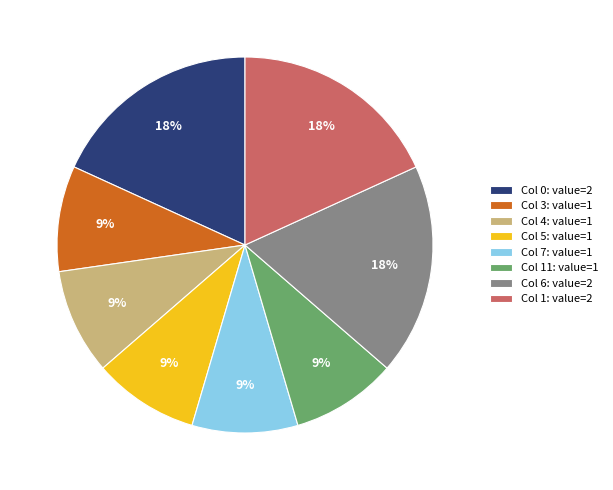

What is the ratio of the value at Col 3: value=1 to the value at Col 11: value=1?

1.0